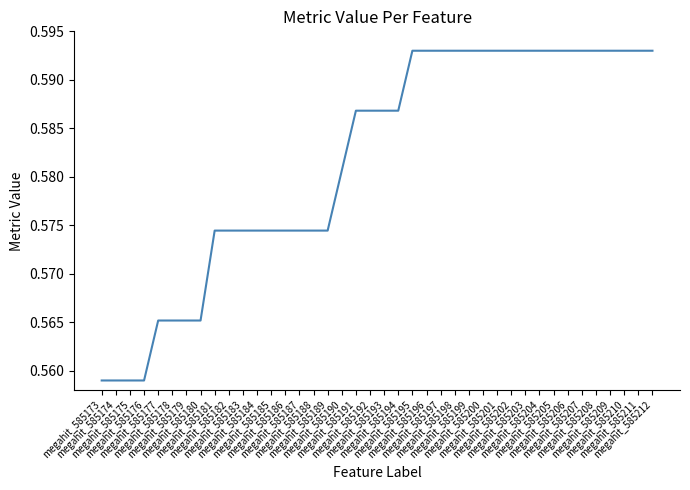

List the labels in order of value, largest first.

megahit_585195, megahit_585196, megahit_585197, megahit_585198, megahit_585199, megahit_585200, megahit_585201, megahit_585202, megahit_585203, megahit_585204, megahit_585205, megahit_585206, megahit_585207, megahit_585208, megahit_585209, megahit_585210, megahit_585211, megahit_585212, megahit_585191, megahit_585192, megahit_585193, megahit_585194, megahit_585190, megahit_585181, megahit_585182, megahit_585183, megahit_585184, megahit_585185, megahit_585186, megahit_585187, megahit_585188, megahit_585189, megahit_585177, megahit_585178, megahit_585179, megahit_585180, megahit_585173, megahit_585174, megahit_585175, megahit_585176